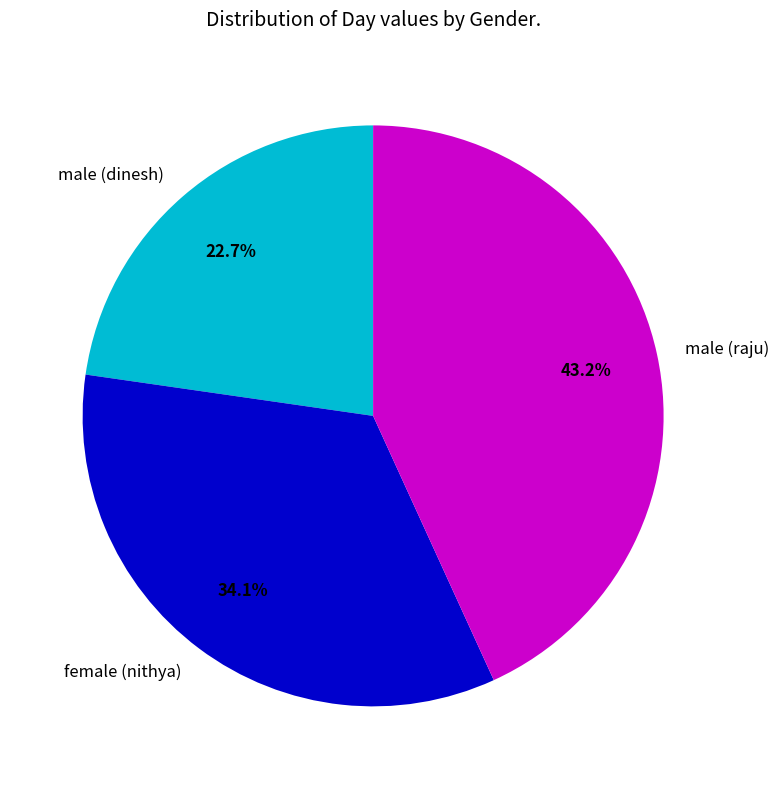

Is there any slice that represents more than half of the pie?

No